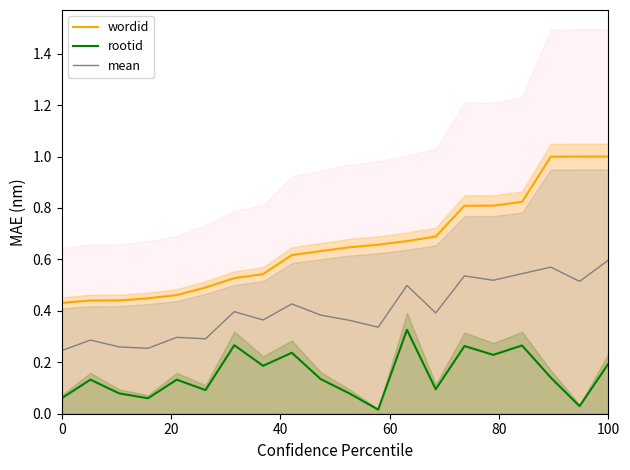

True or false: wordid and mean cross at least once.

False